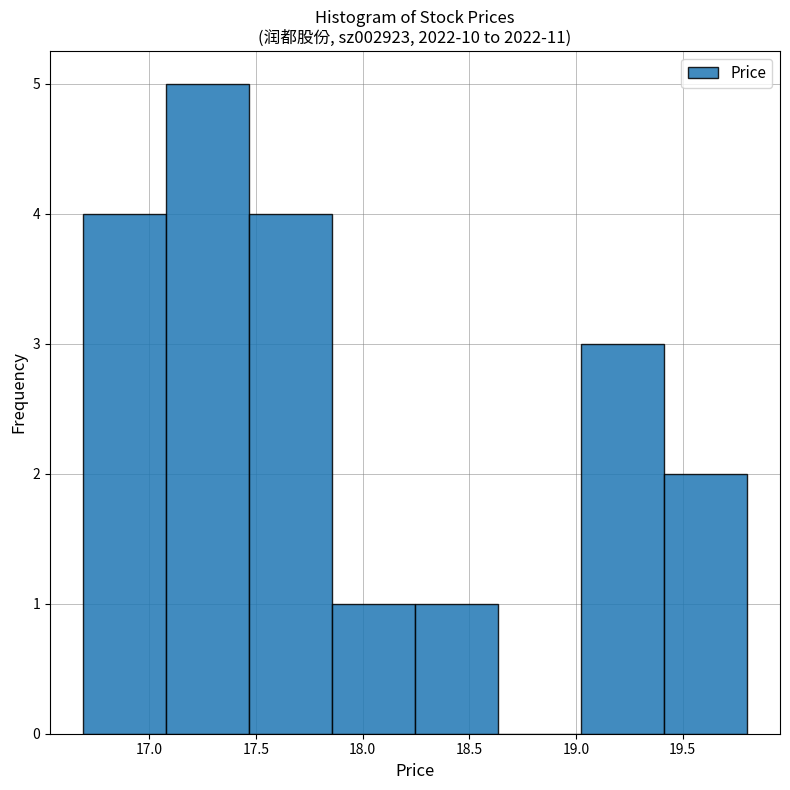

Reading left to right, list every bar in this chart as the range it spans on the x-axis followed by its height. Neither the bar edges nor the heights are printed on the chart, so give them approximately, as read against the axes.

16.70 to 17.10: 4
17.10 to 17.45: 5
17.45 to 17.85: 4
17.85 to 18.25: 1
18.25 to 18.65: 1
18.65 to 19.00: 0
19.00 to 19.40: 3
19.40 to 19.80: 2